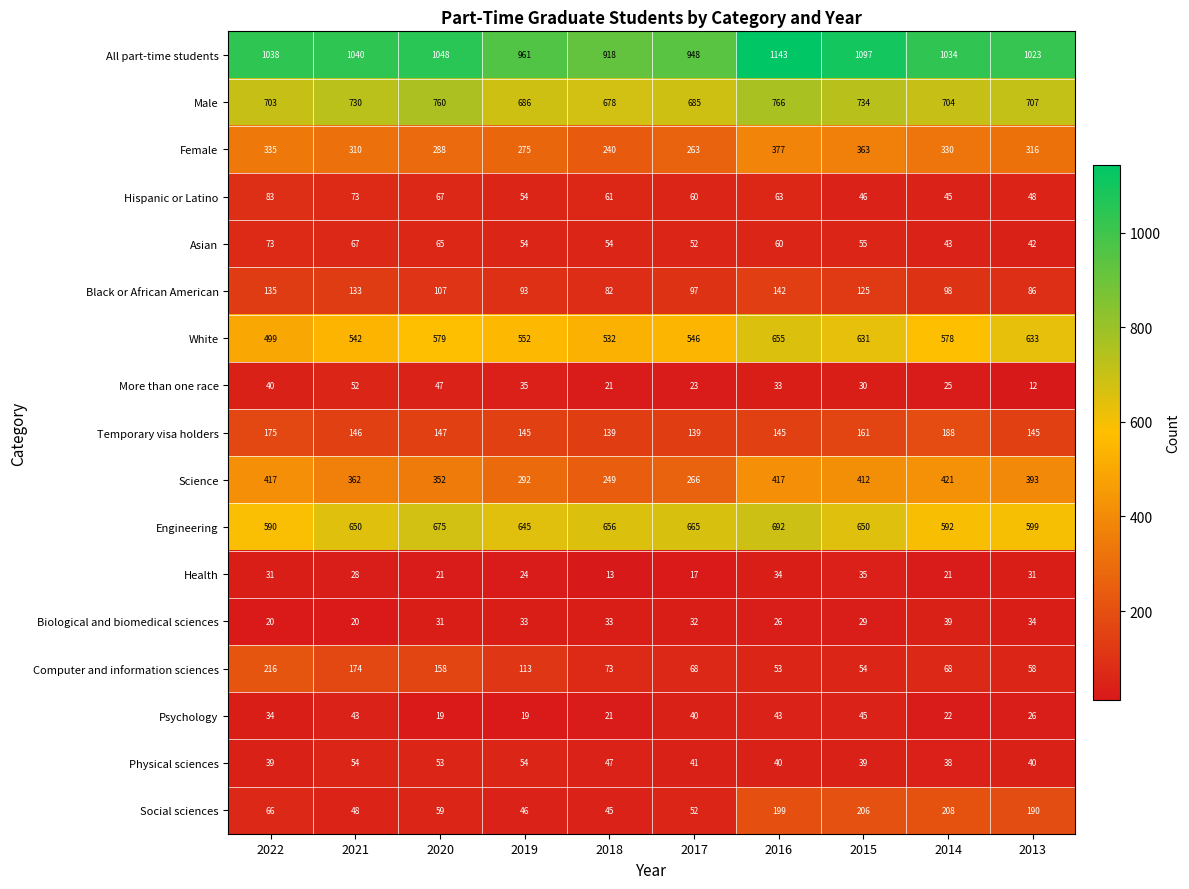

List the series in order of their peak value, lowest first.

Health, Biological and biomedical sciences, Psychology, More than one race, Physical sciences, Asian, Hispanic or Latino, Black or African American, Temporary visa holders, Social sciences, Computer and information sciences, Female, Science, White, Engineering, Male, All part-time students